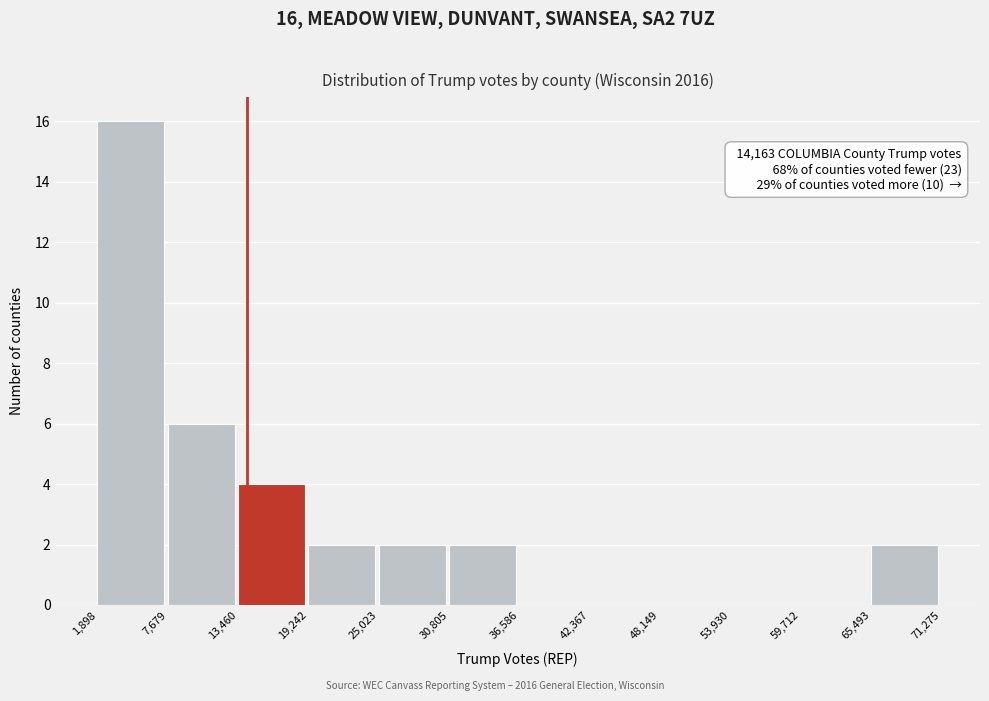

Over which range of the x-axis is the bar tallest?

1,898 to 7,679